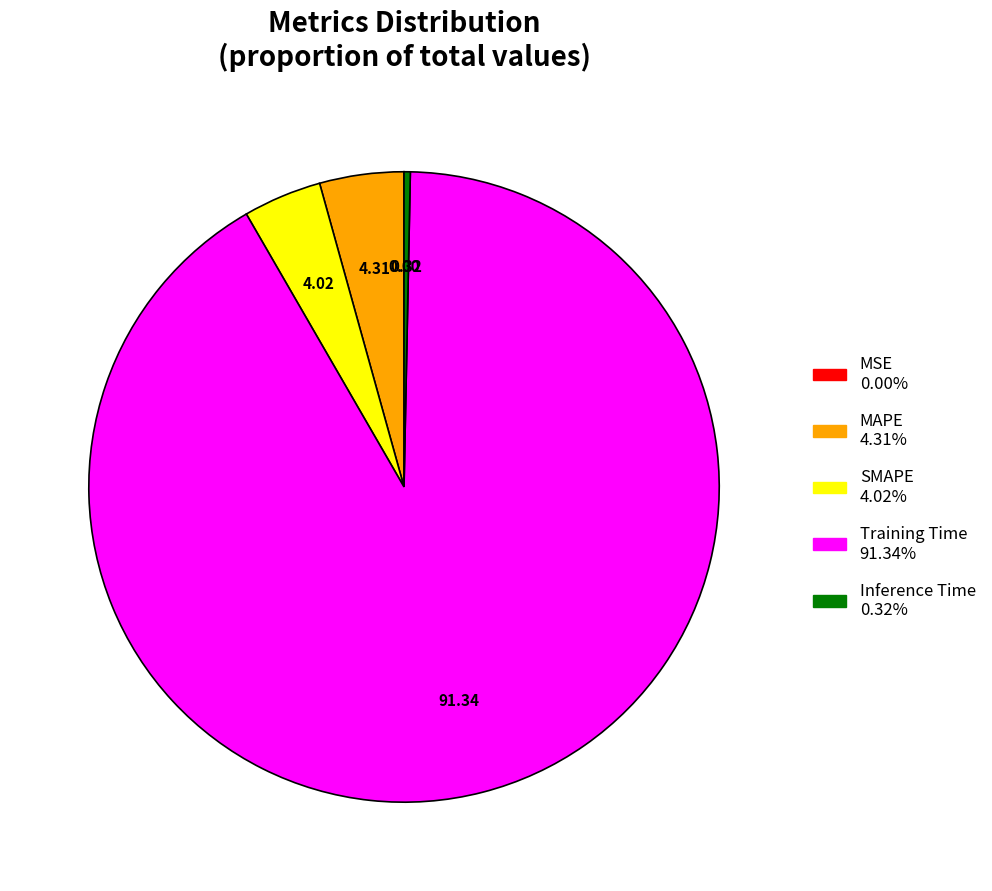

Which slice is the largest?

Training Time